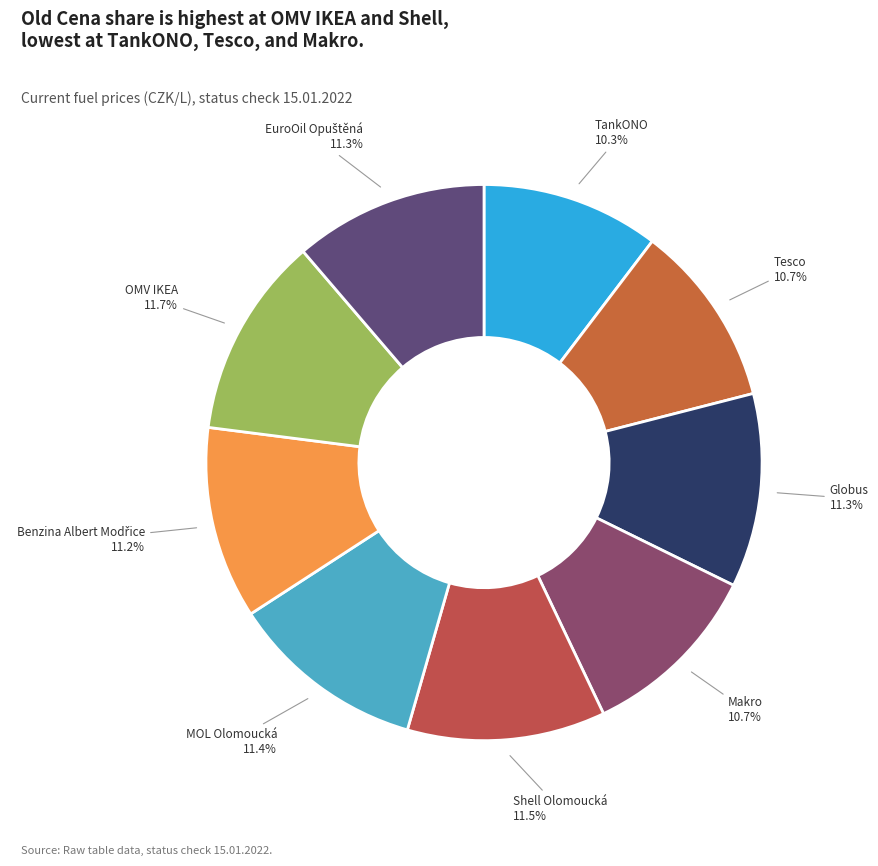

What is the ratio of the value at Makro to the value at Tesco?

1.0